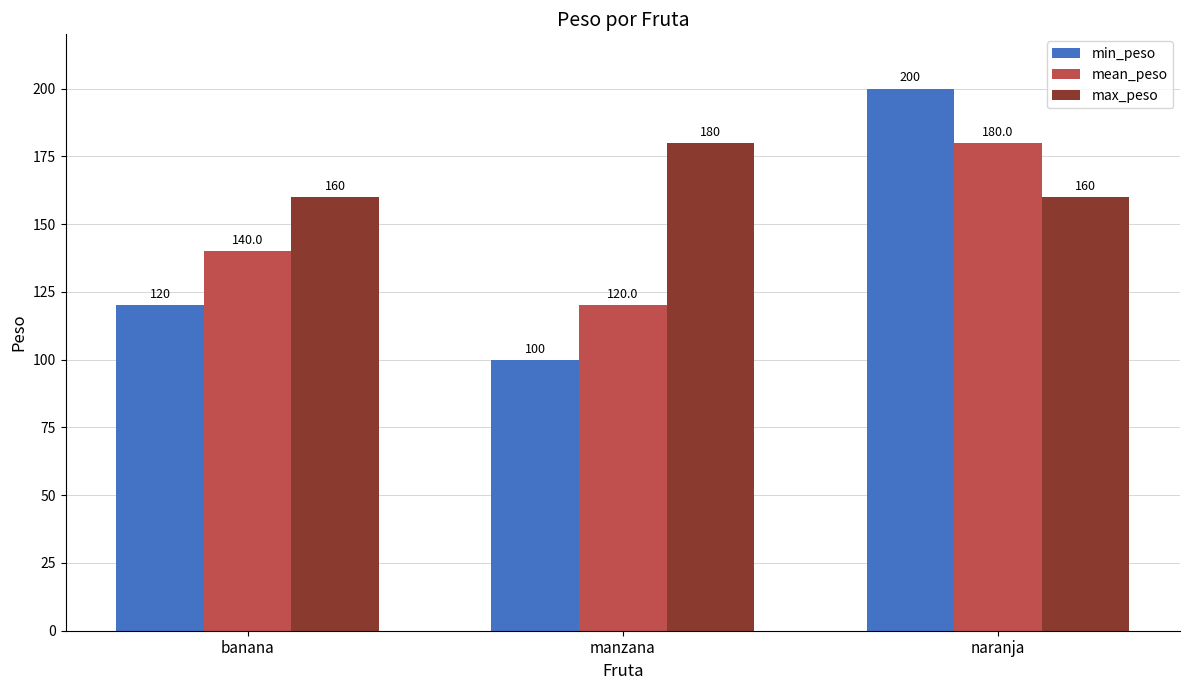

What is the value of the min_peso bar at the 3rd from the left?

200